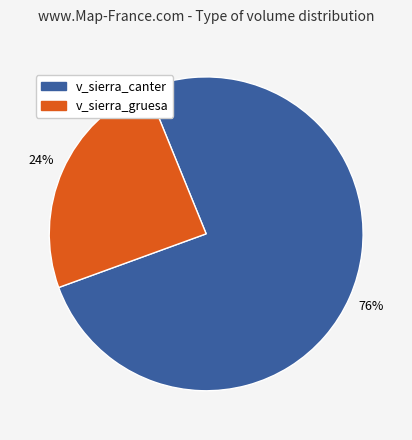

Is there any slice that represents more than half of the pie?

Yes